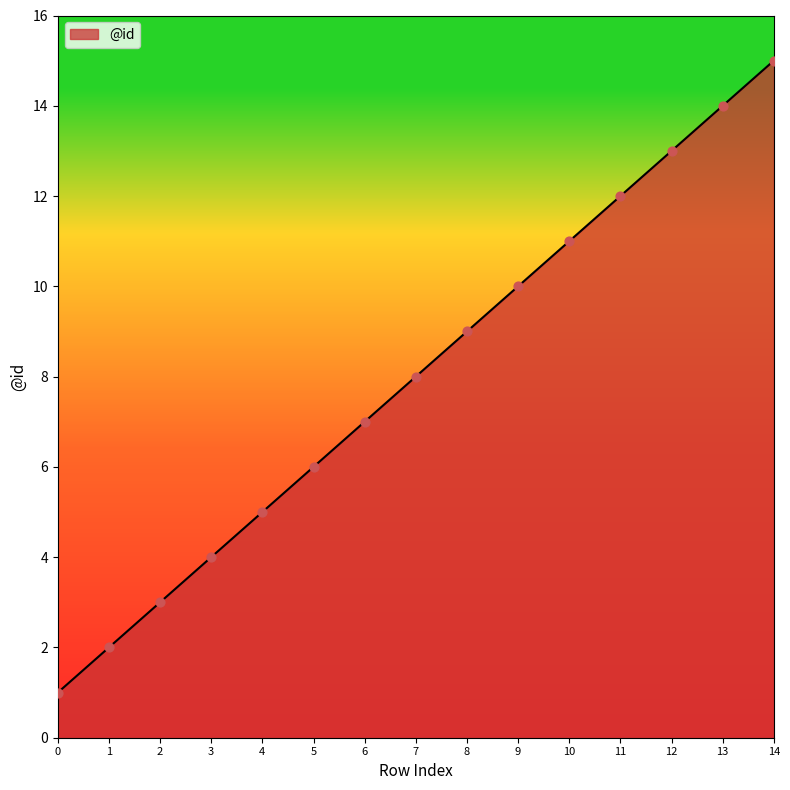

What is the change in value from 0 to 12?

+12